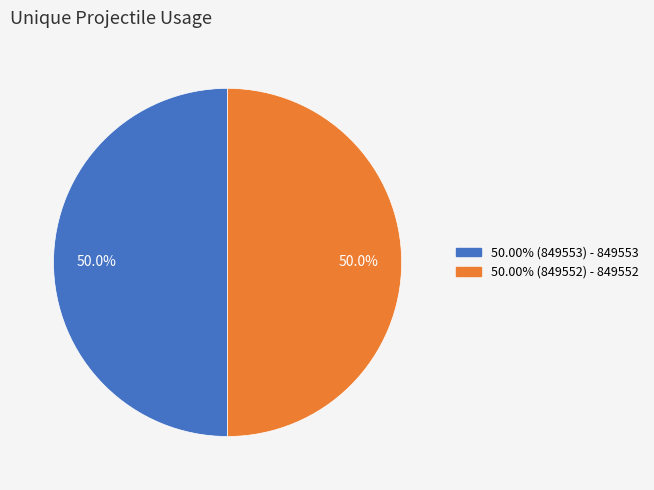

How many slices are in this pie chart?

2